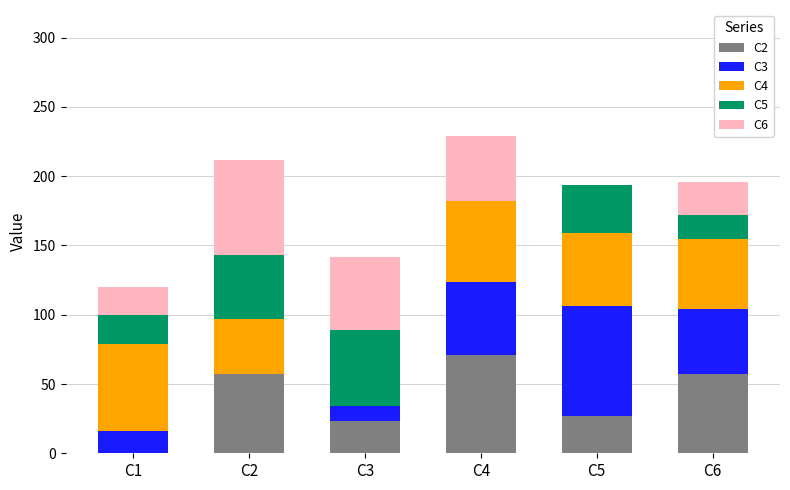

Reading right to left, list the values for the C2 series.

C6=57	C5=27	C4=71	C3=23	C2=57	C1=0